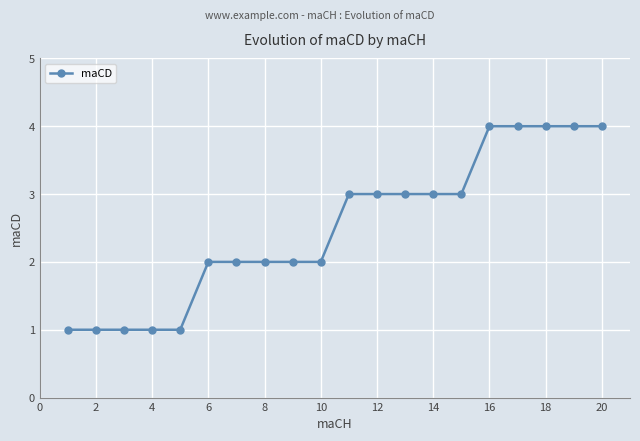

What is the maximum value shown in the chart?

4